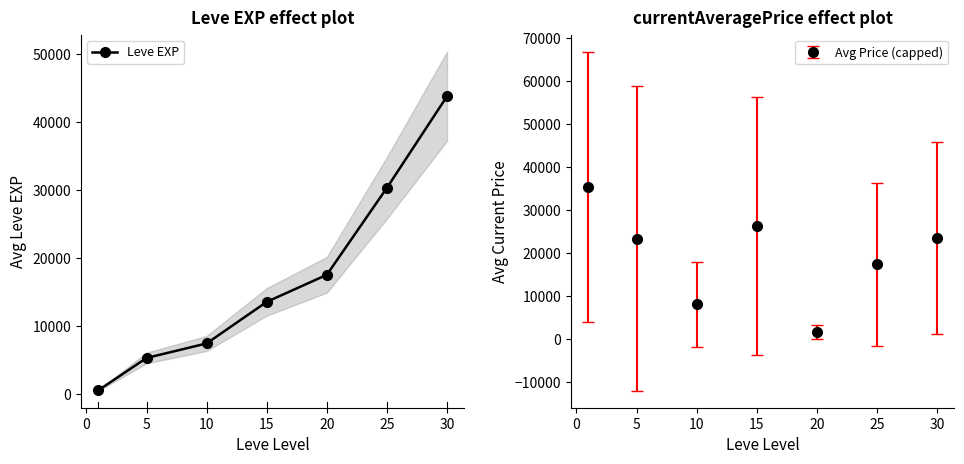

True or false: there are more than 0 points higher than both neighbors.

False